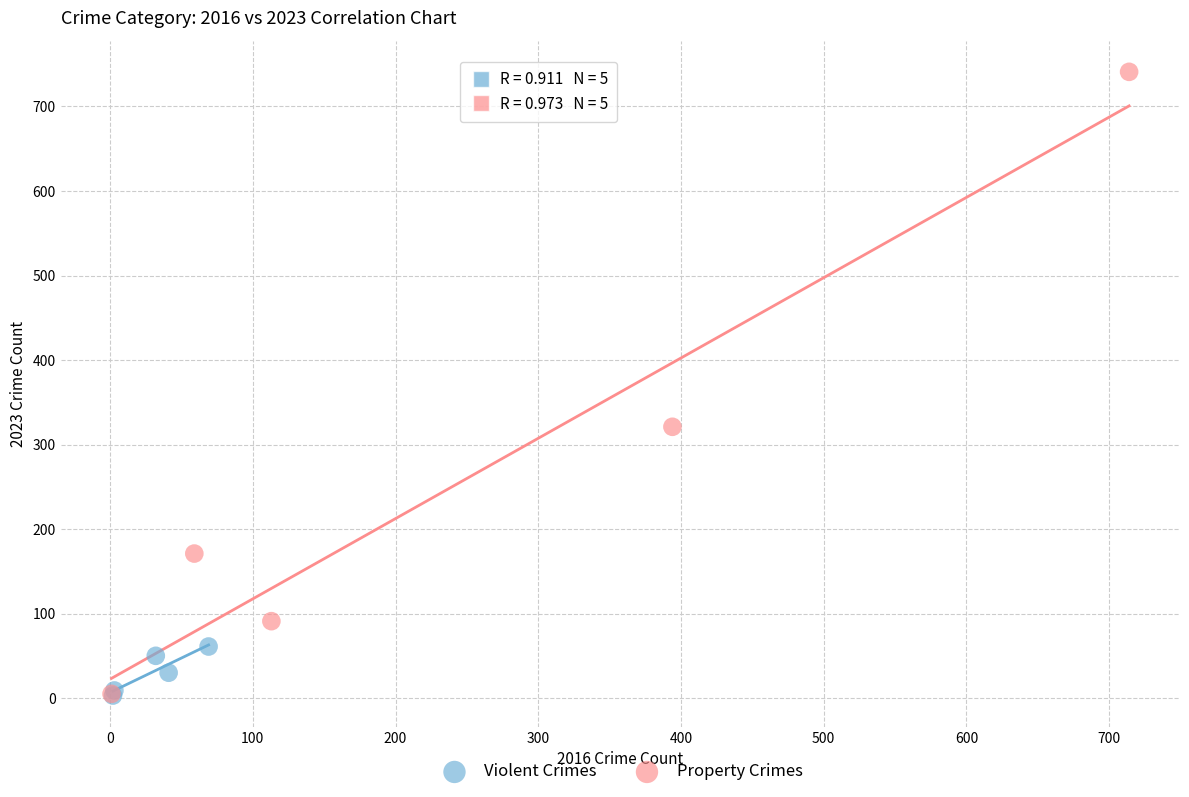

Which series has the largest Y range (max minus min)?

Property Crimes